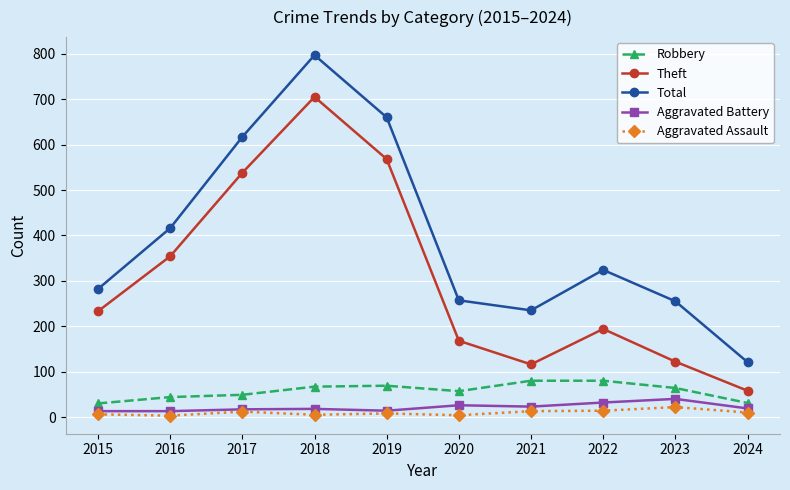

How many data points in Aggravated Assault are less than 10?

5